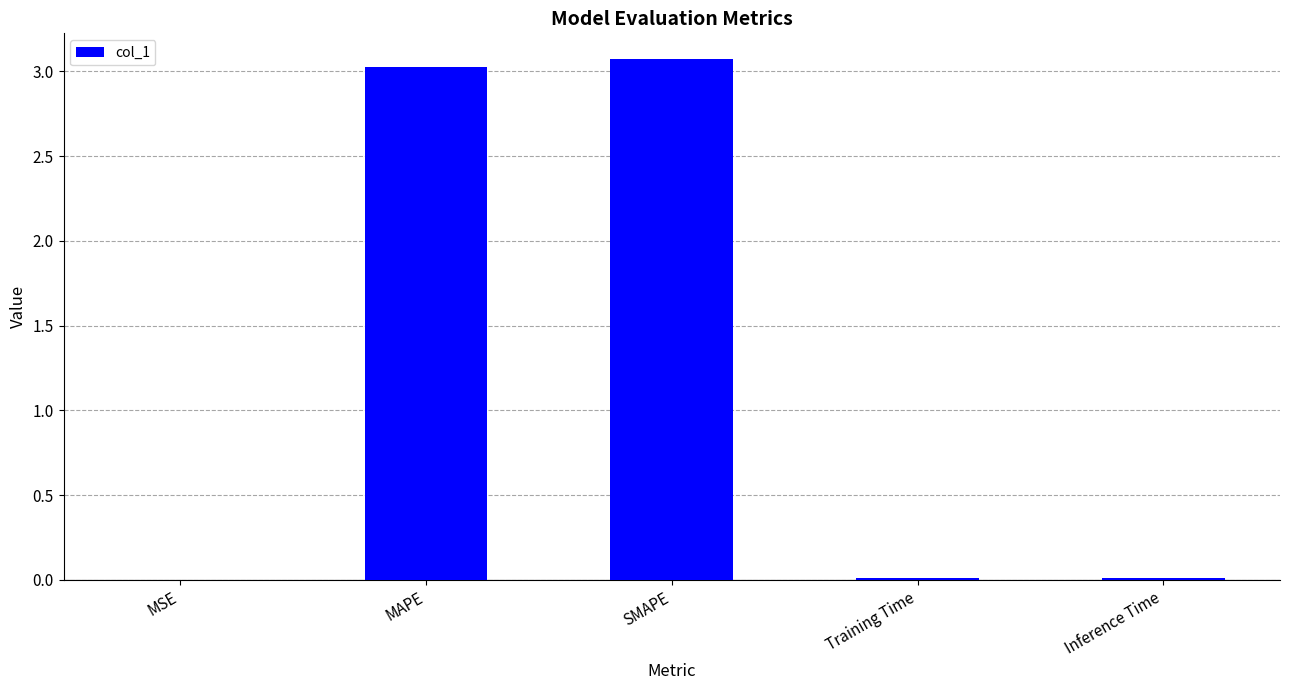

The value at SMAPE is 3.1. True or false?

True